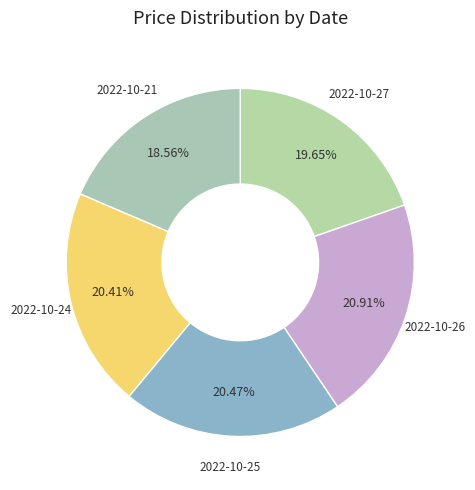

Combined, do 2022-10-27 and 2022-10-21 account for over 50%?

No